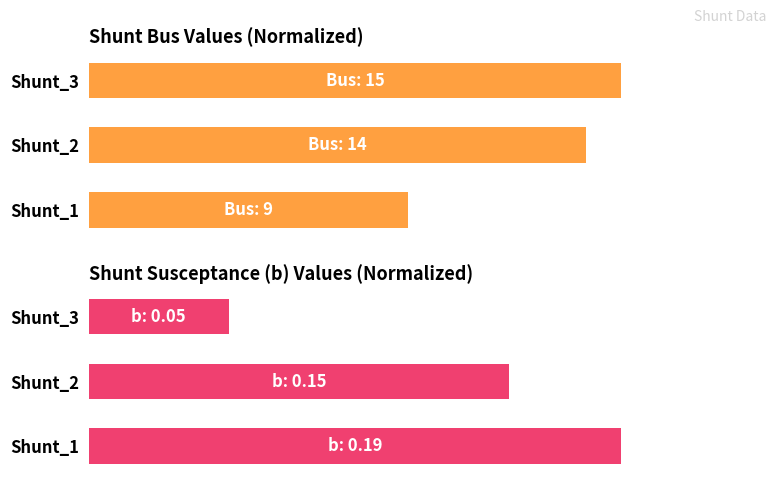

Is it true that bus equals 0.6 at 2?

False